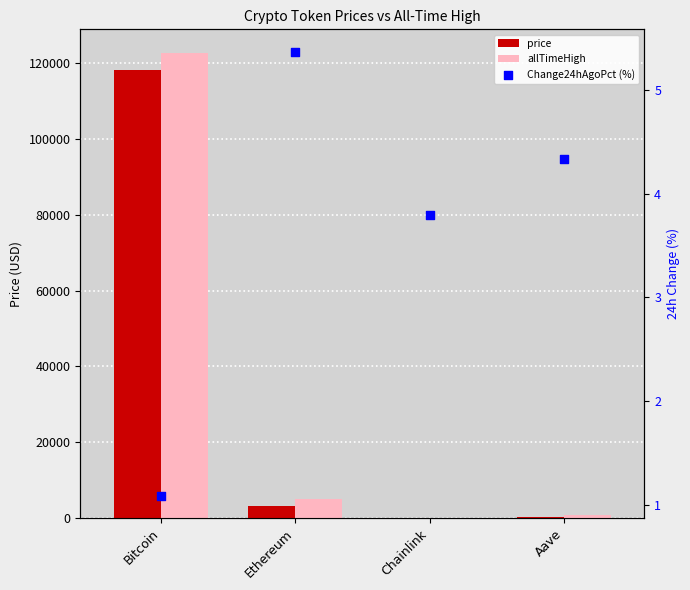

Which series has the largest Y range (max minus min)?

allTimeHigh